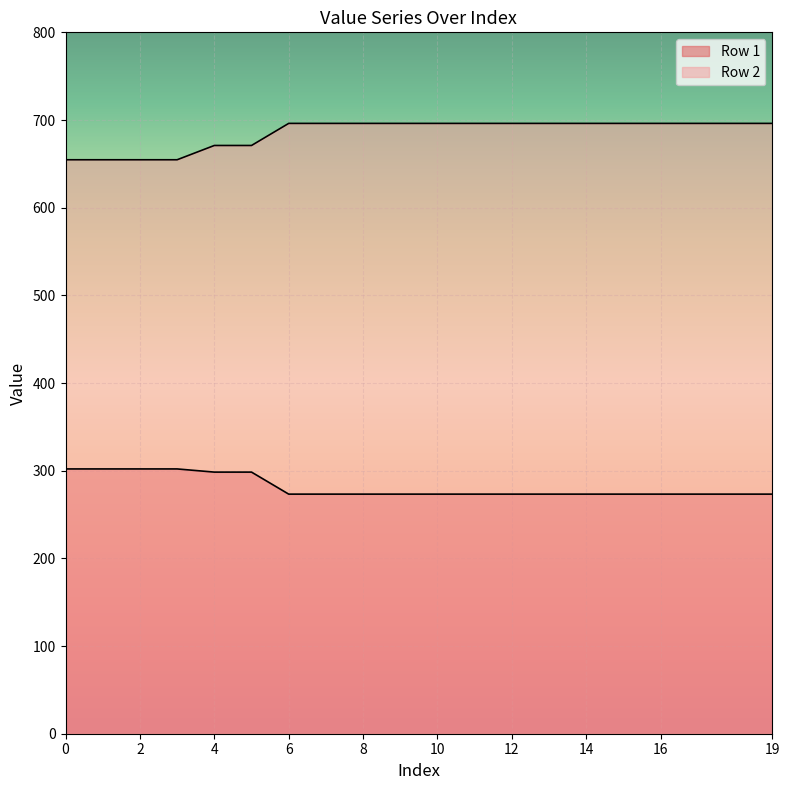

True or false: Row 1 and Row 2 cross at least once.

False